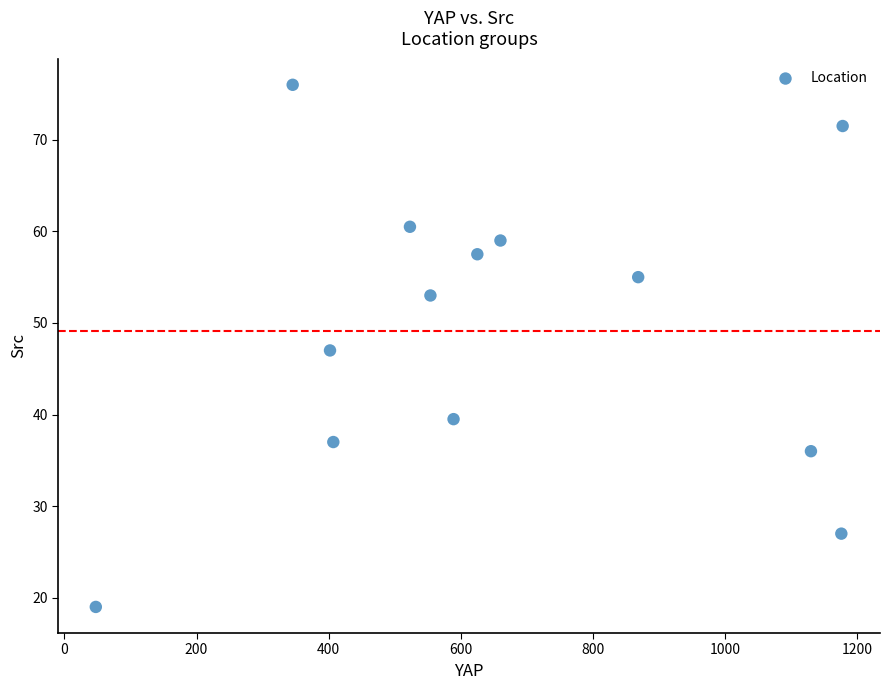

What is the range of X values (max minus min)?

1130.5